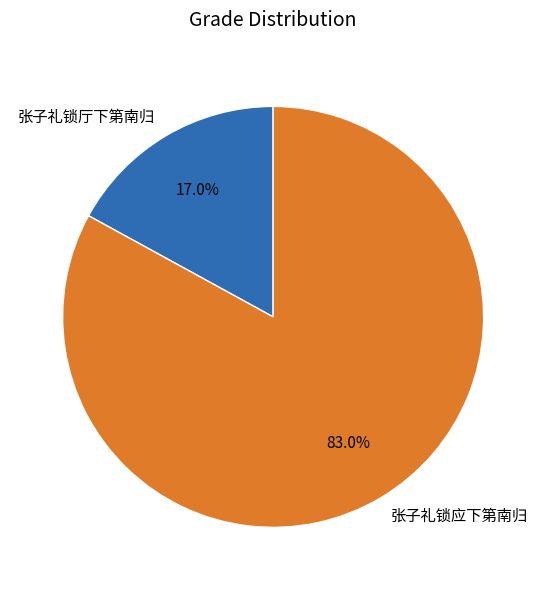

The 张子礼锁厅下第南归 slice represents 17% of the pie. True or false?

True